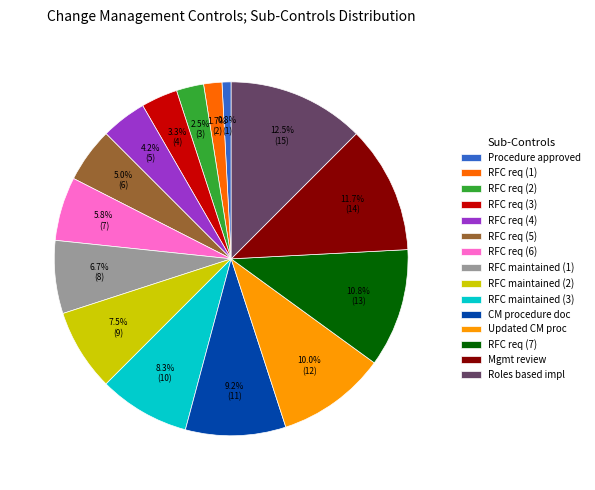

Which category has the biggest portion of the pie?

Roles based impl